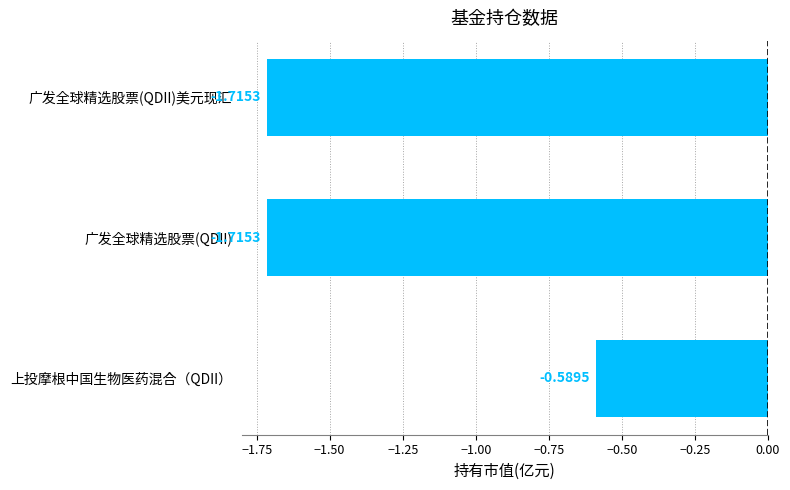

At which label is the value closest to -1?

上投摩根中国生物医药混合（QDII）